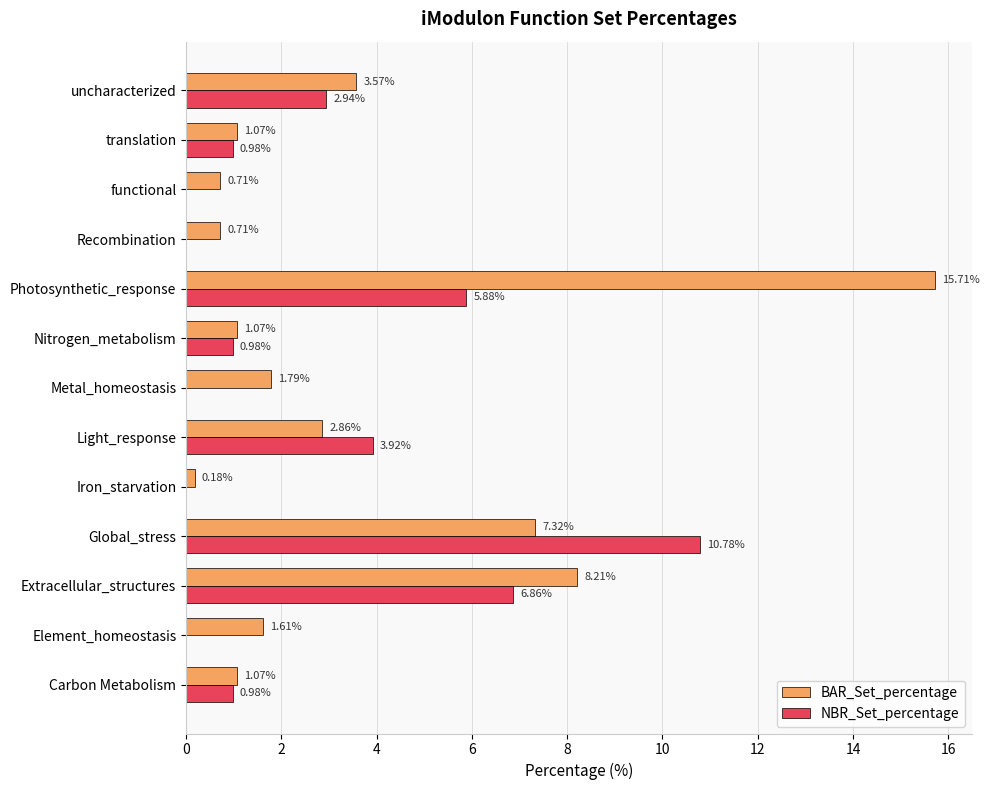

Which series has the largest total across all categories?

BAR_Set_percentage